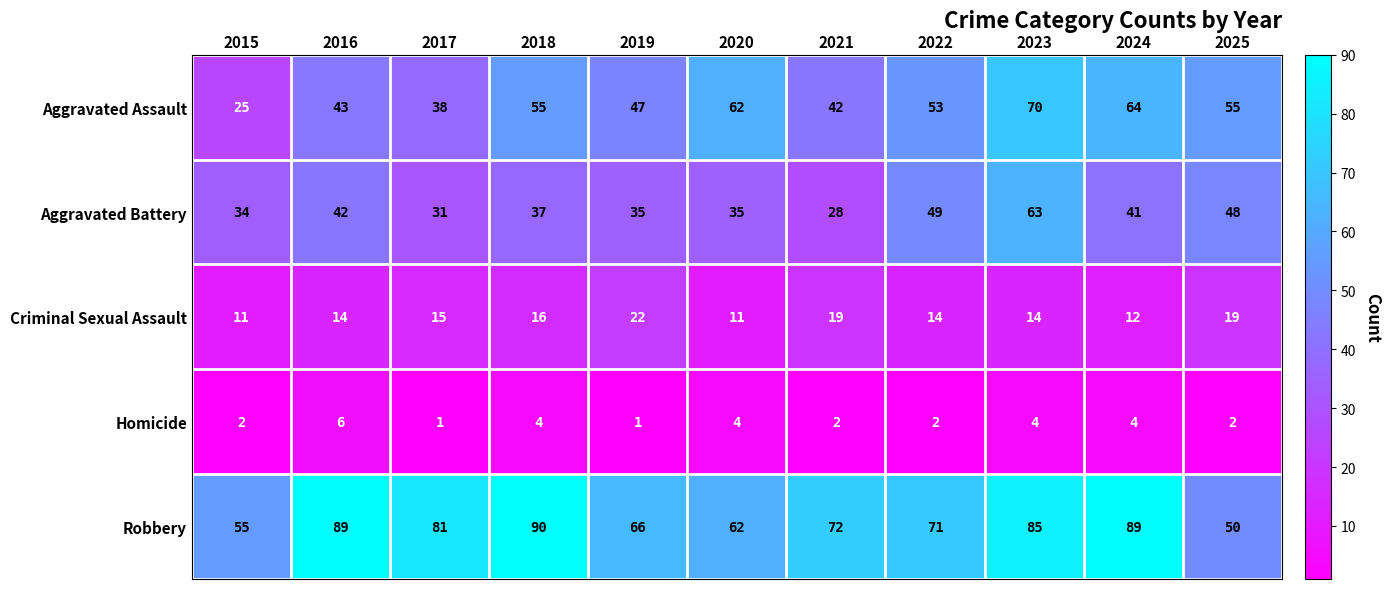

What is the sum of all Robbery values?

810